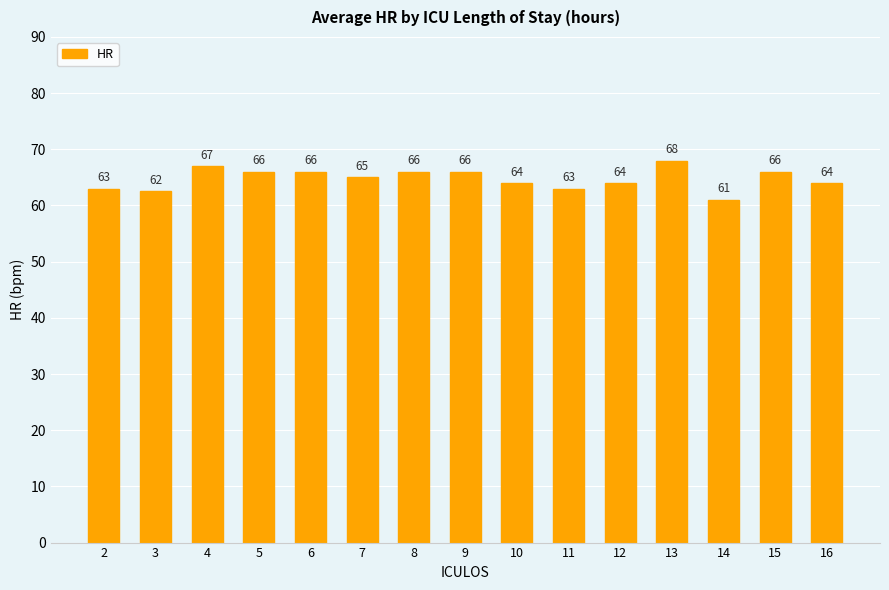

Is it true that the value at 13 is 68.0?

True